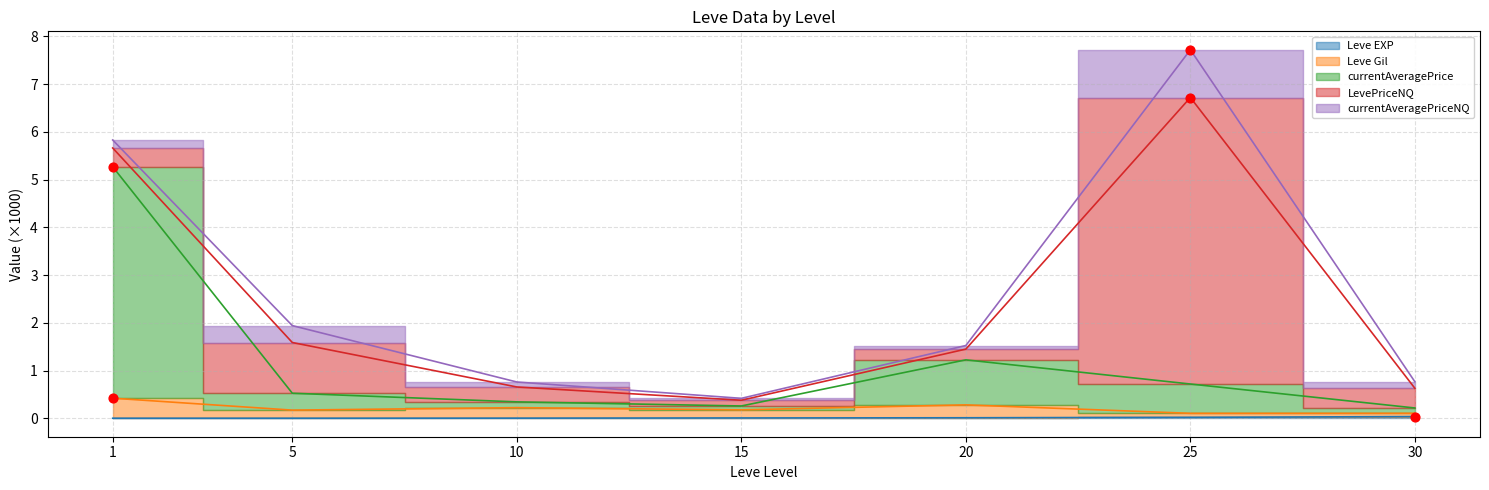

At which category is the sum across all series the highest?

1